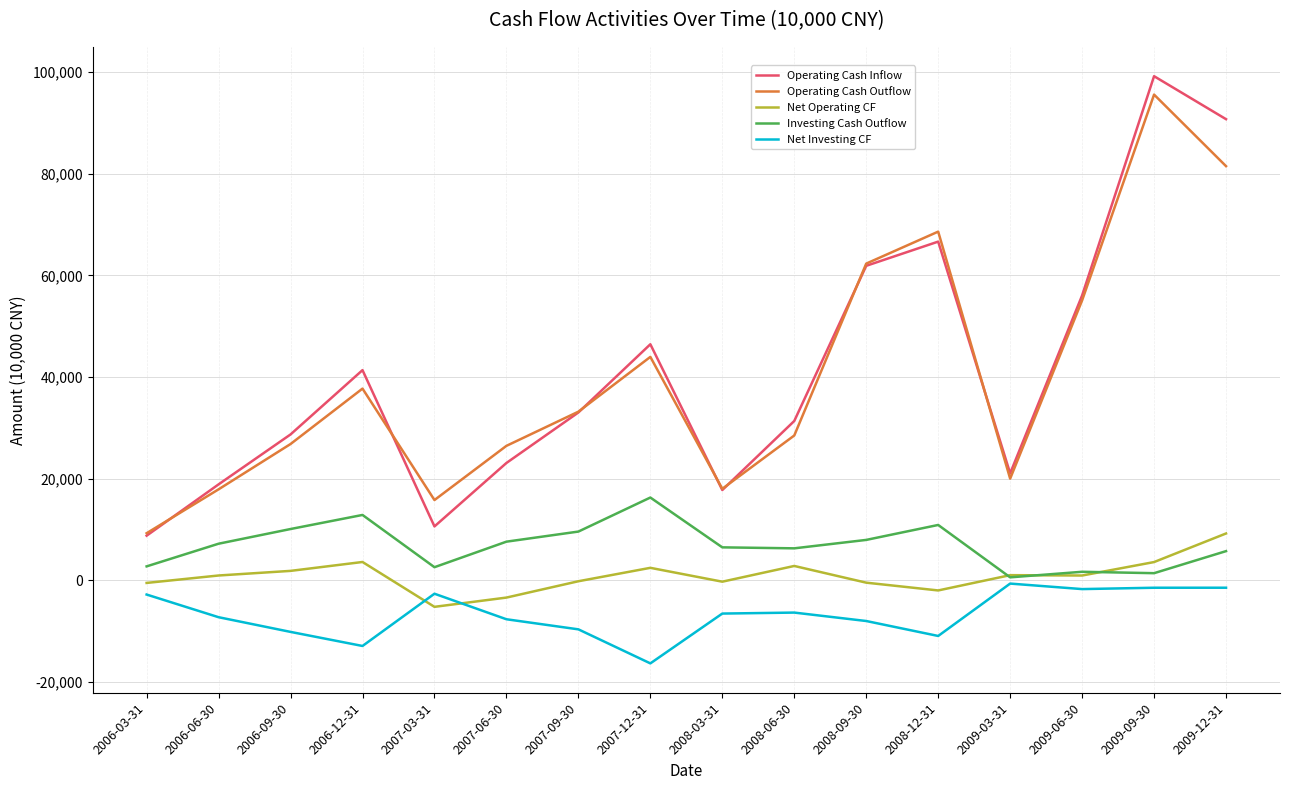

What is the sum of all Net Investing CF values?

-106045